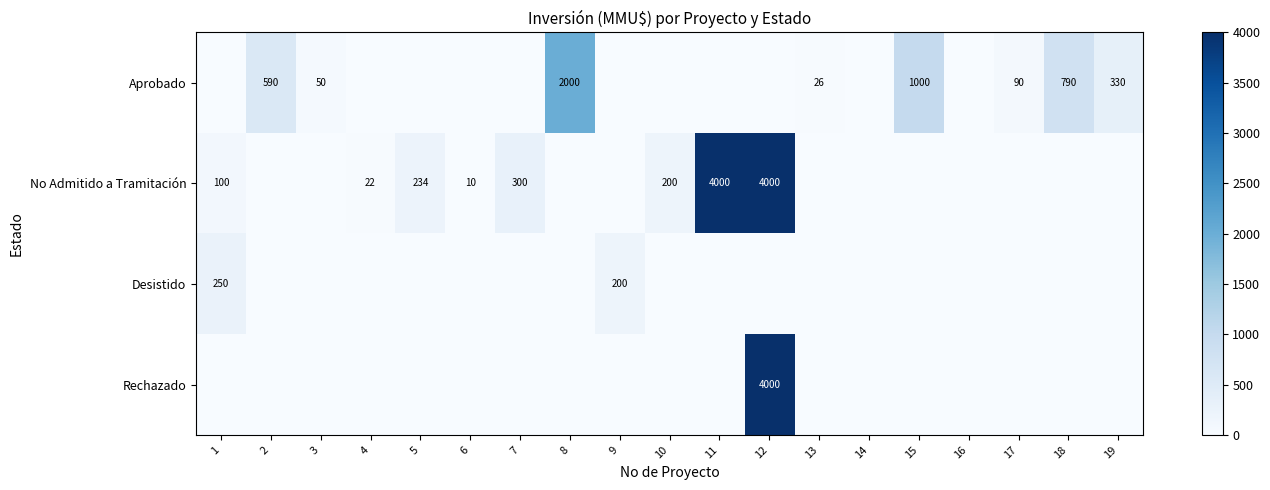

What is the total value across all series at 2?

590